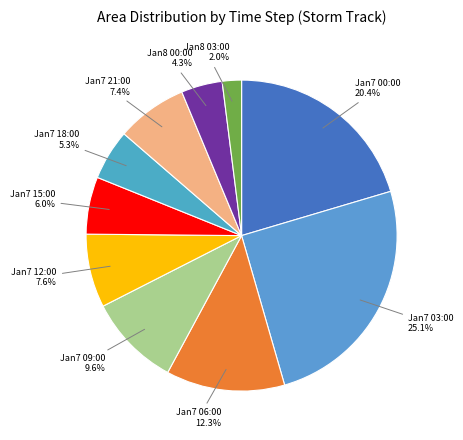

How many segments does this pie chart have?

10